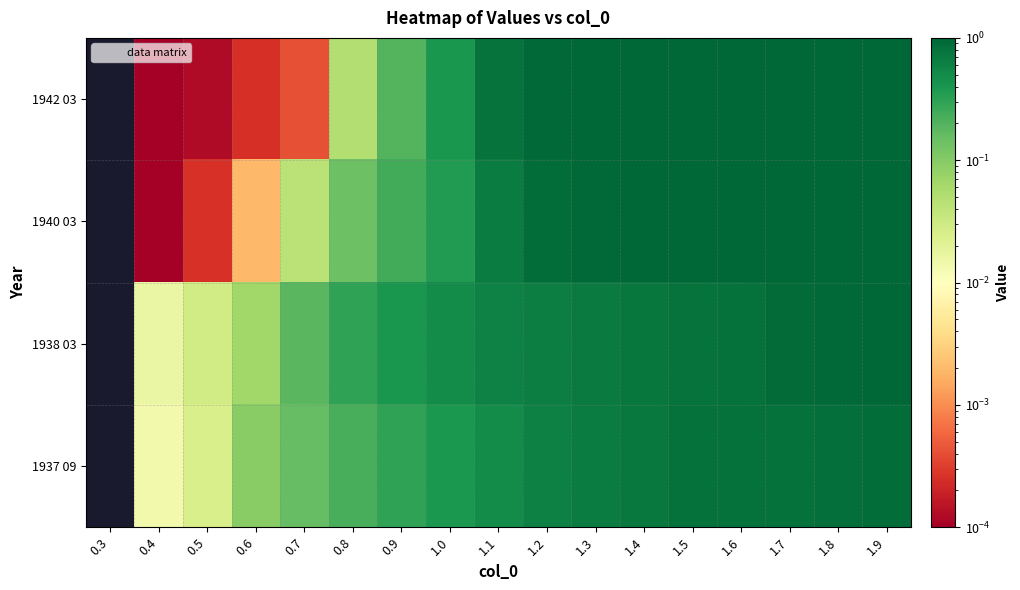

Count the number of data series in this chart.

4